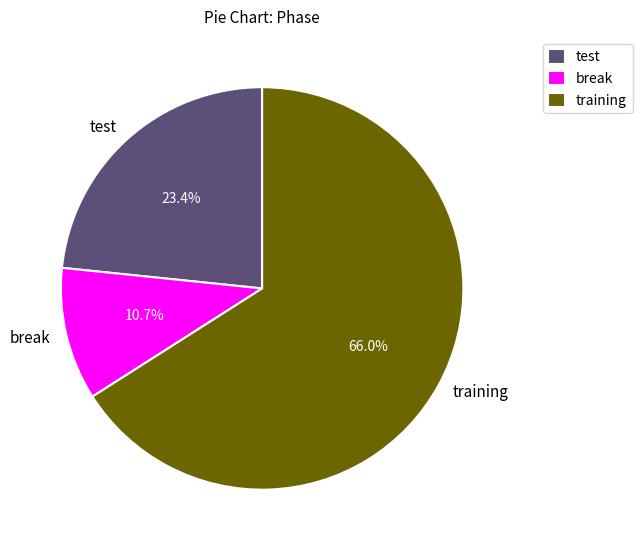

To the nearest percent, what is the average slice percentage?

33%